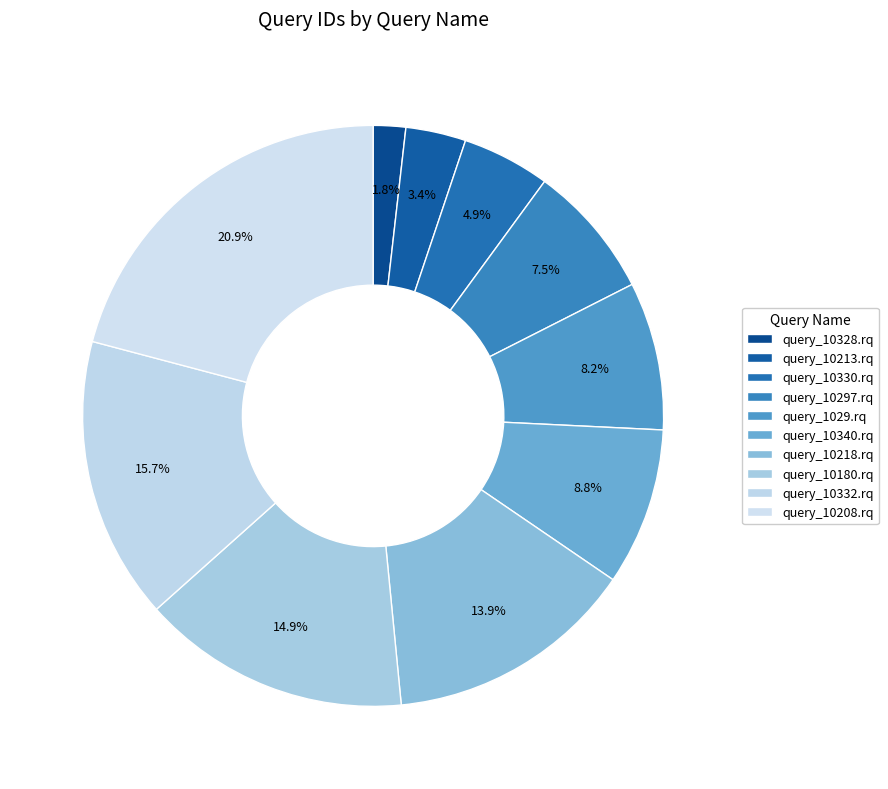

How many segments does this pie chart have?

10